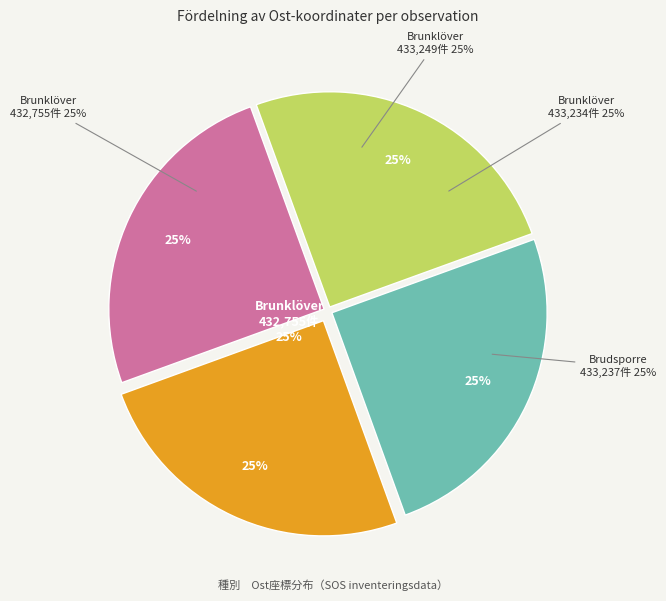

Approximately how many times larger is the value at Brunklöver (128329027) compared to Brudsporre (128325826)?

1.0